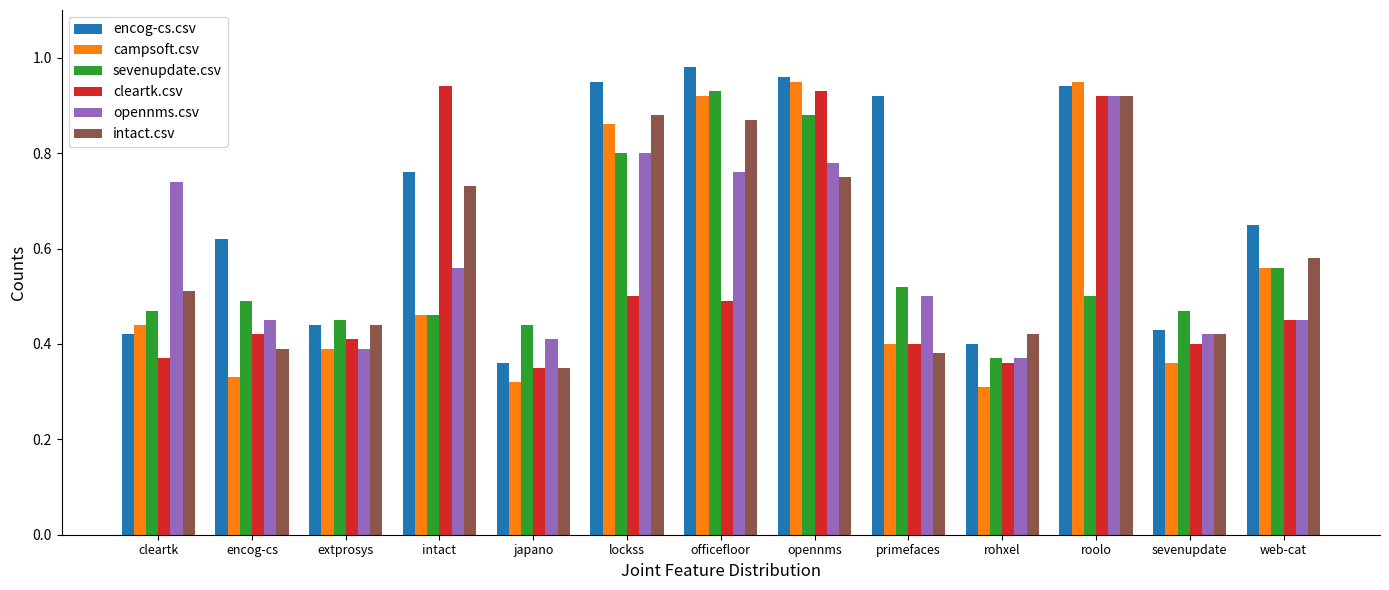

At which category is the sum across all series the highest?

opennms